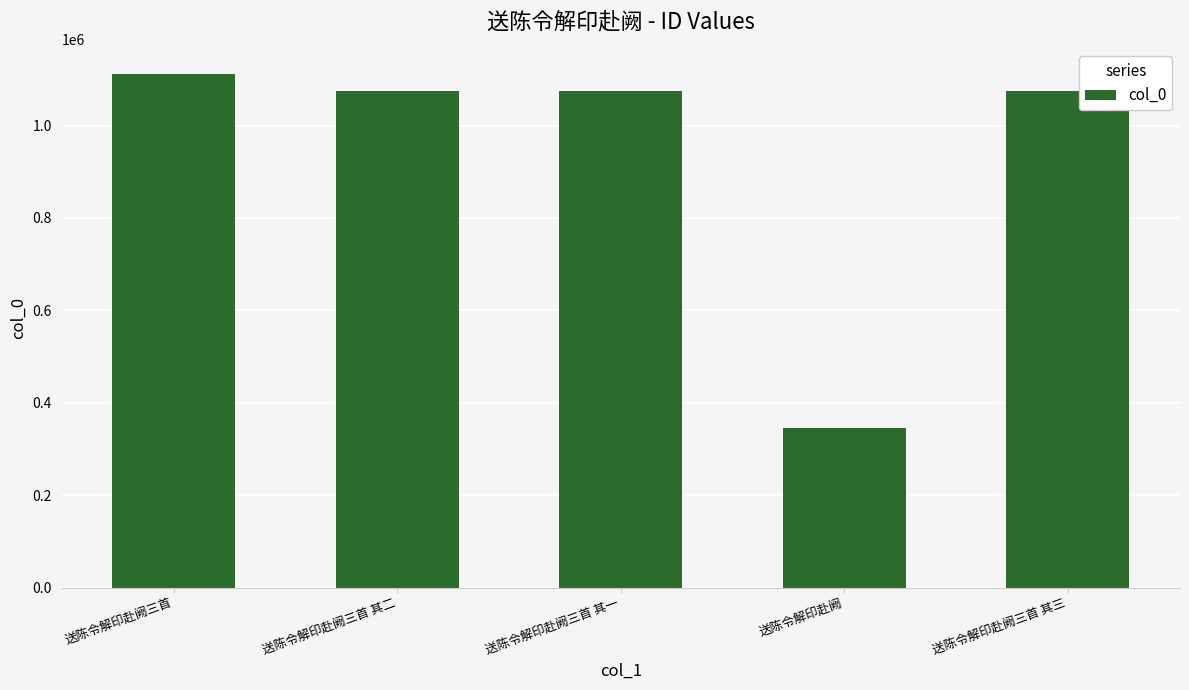

Which label corresponds to the largest value in the chart?

送陈令解印赴阙三首